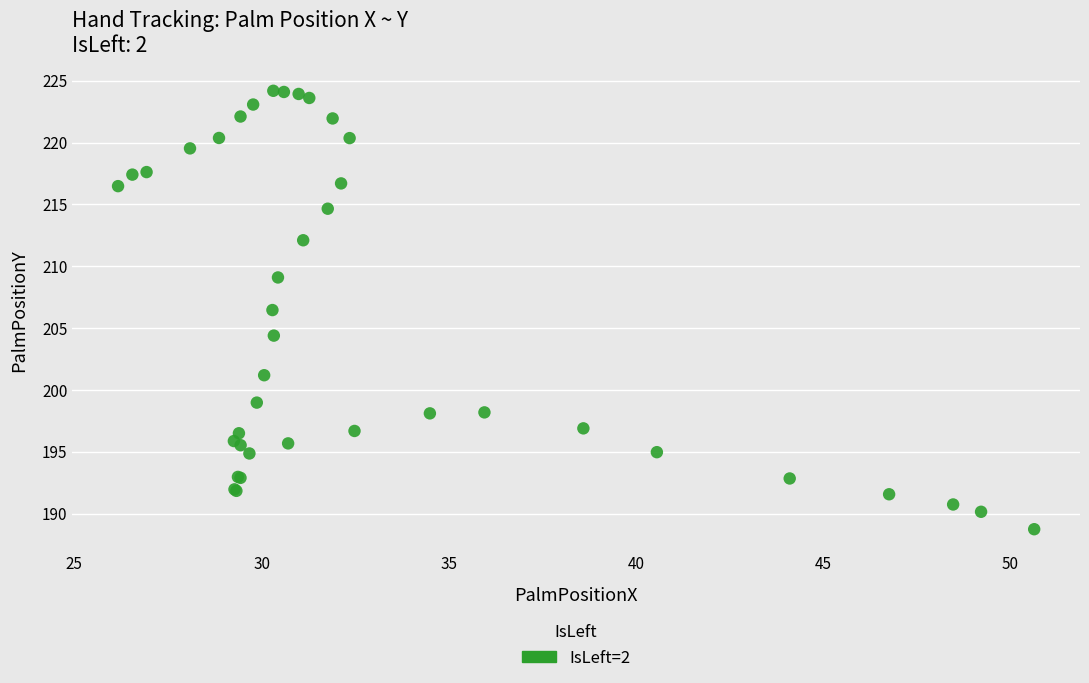

What Y value in the scatter plot is closest to 206?

206.5